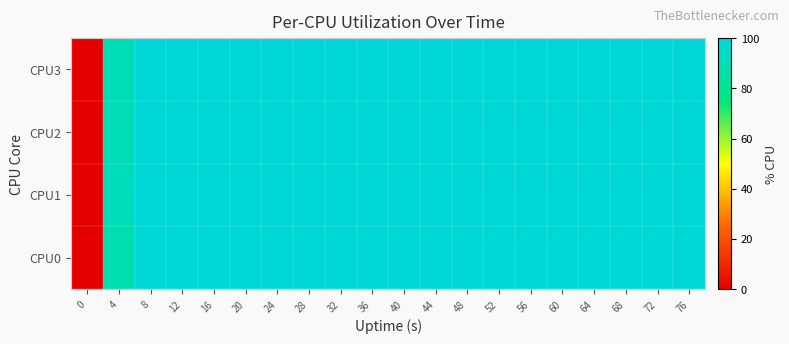

Reading left to right, transcribe all the data shown in this chart.

CPU3: 0=0.0	4=90.7	8=100.0	12=100.0	16=100.0	20=100.0	24=100.0	28=100.0	32=100.0	36=100.0	40=100.0	44=100.0	48=100.0	52=100.0	56=100.0	60=100.0	64=100.0	68=100.0	72=100.0	76=100.0
CPU2: 0=0.0	4=90.5	8=100.0	12=100.0	16=100.0	20=100.0	24=100.0	28=100.0	32=100.0	36=100.0	40=100.0	44=100.0	48=100.0	52=100.0	56=100.0	60=100.0	64=100.0	68=100.0	72=100.0	76=100.0
CPU1: 0=0.0	4=91.5	8=100.0	12=100.0	16=100.0	20=100.0	24=100.0	28=100.0	32=100.0	36=100.0	40=100.0	44=100.0	48=100.0	52=100.0	56=100.0	60=100.0	64=100.0	68=100.0	72=100.0	76=100.0
CPU0: 0=0.0	4=88.0	8=100.0	12=100.0	16=100.0	20=100.0	24=100.0	28=100.0	32=100.0	36=100.0	40=100.0	44=100.0	48=100.0	52=100.0	56=100.0	60=100.0	64=100.0	68=100.0	72=100.0	76=100.0